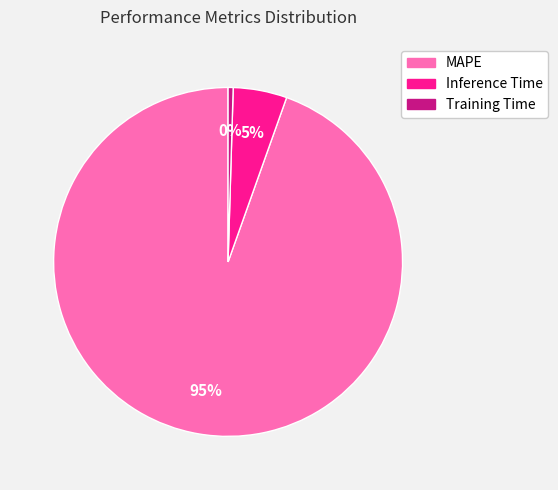

What is the smallest slice in the pie chart?

Training Time